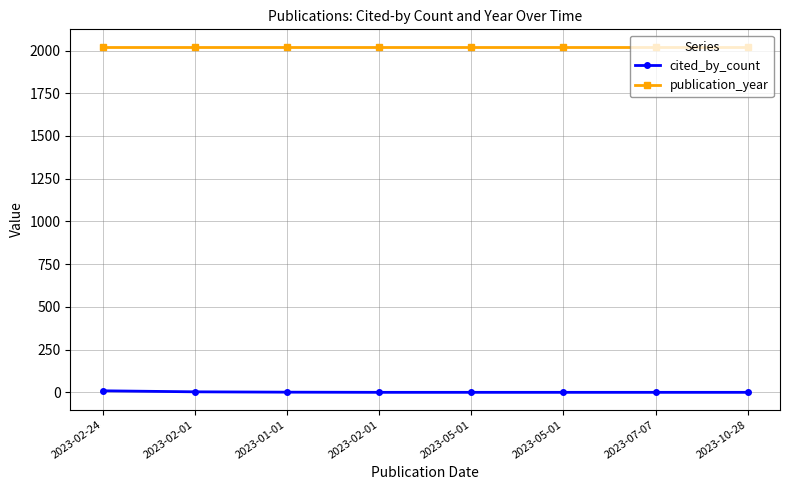

What is the total value across all series at 2023-05-01?

2023